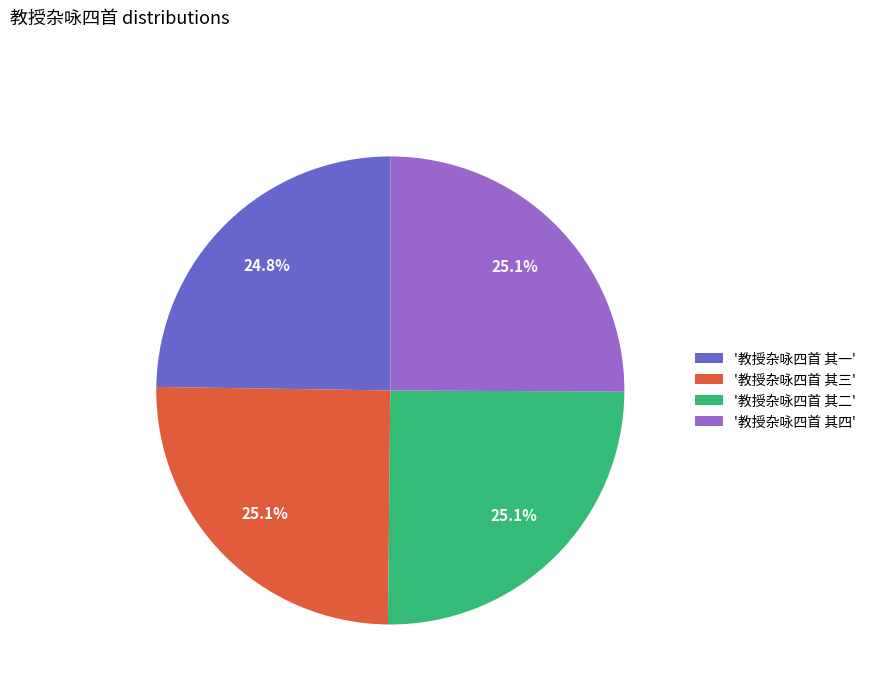

What percentage is NOT represented by '教授杂咏四首 其四'?

74.9%